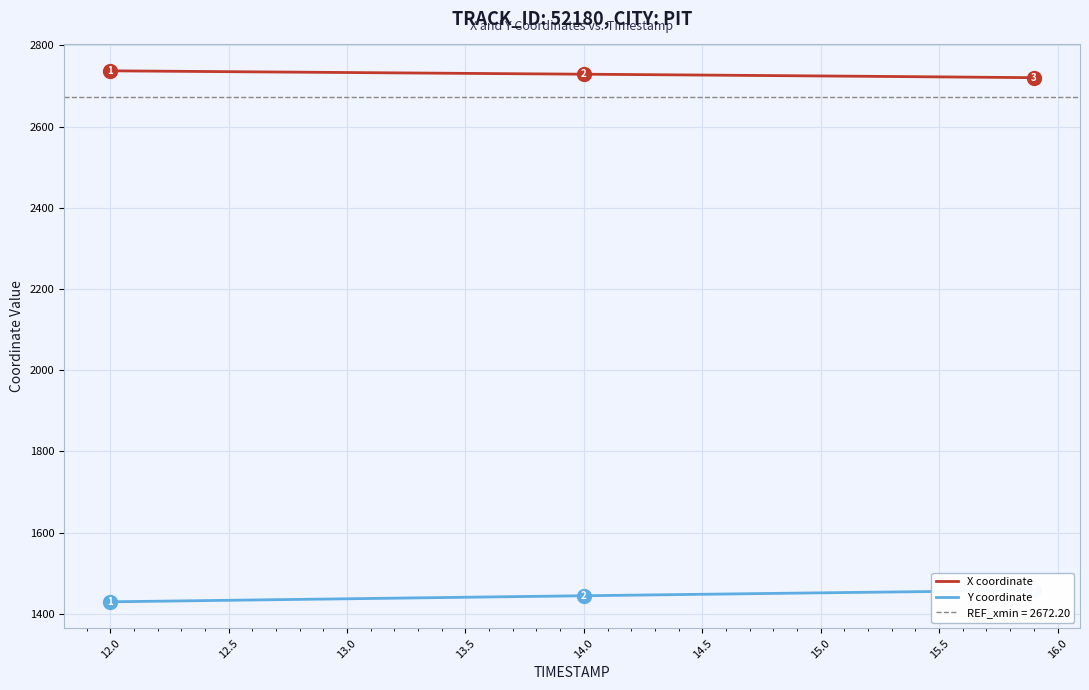

True or false: Y coordinate and X coordinate intersect in this chart.

False